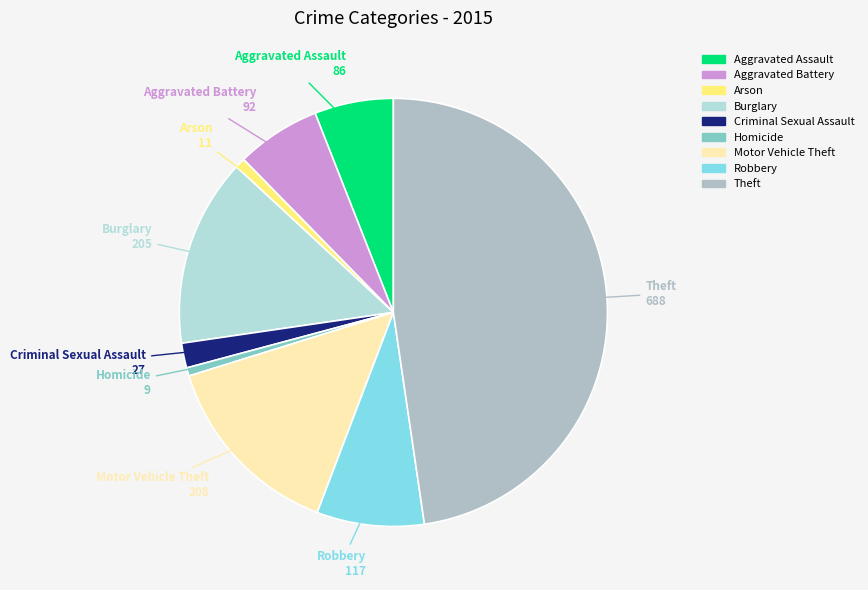

Does Arson represent more than half of the total?

No